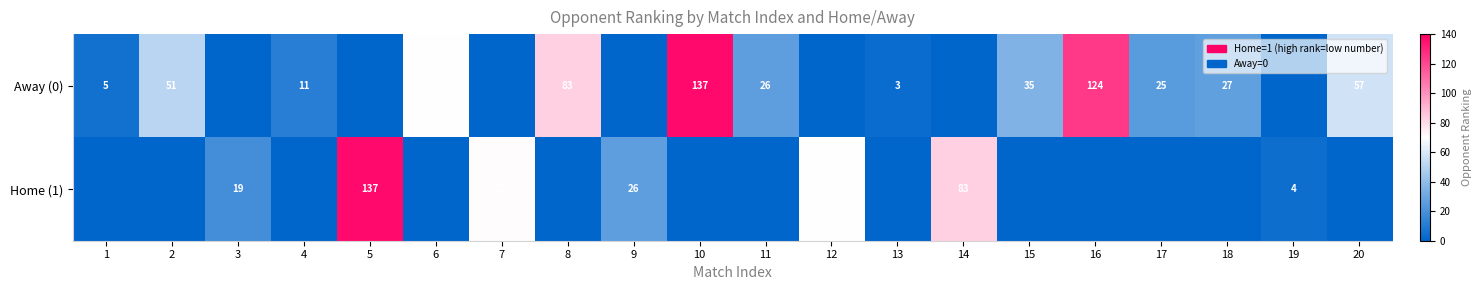

What is the difference between the Away (0) values at 6 and 16?

54